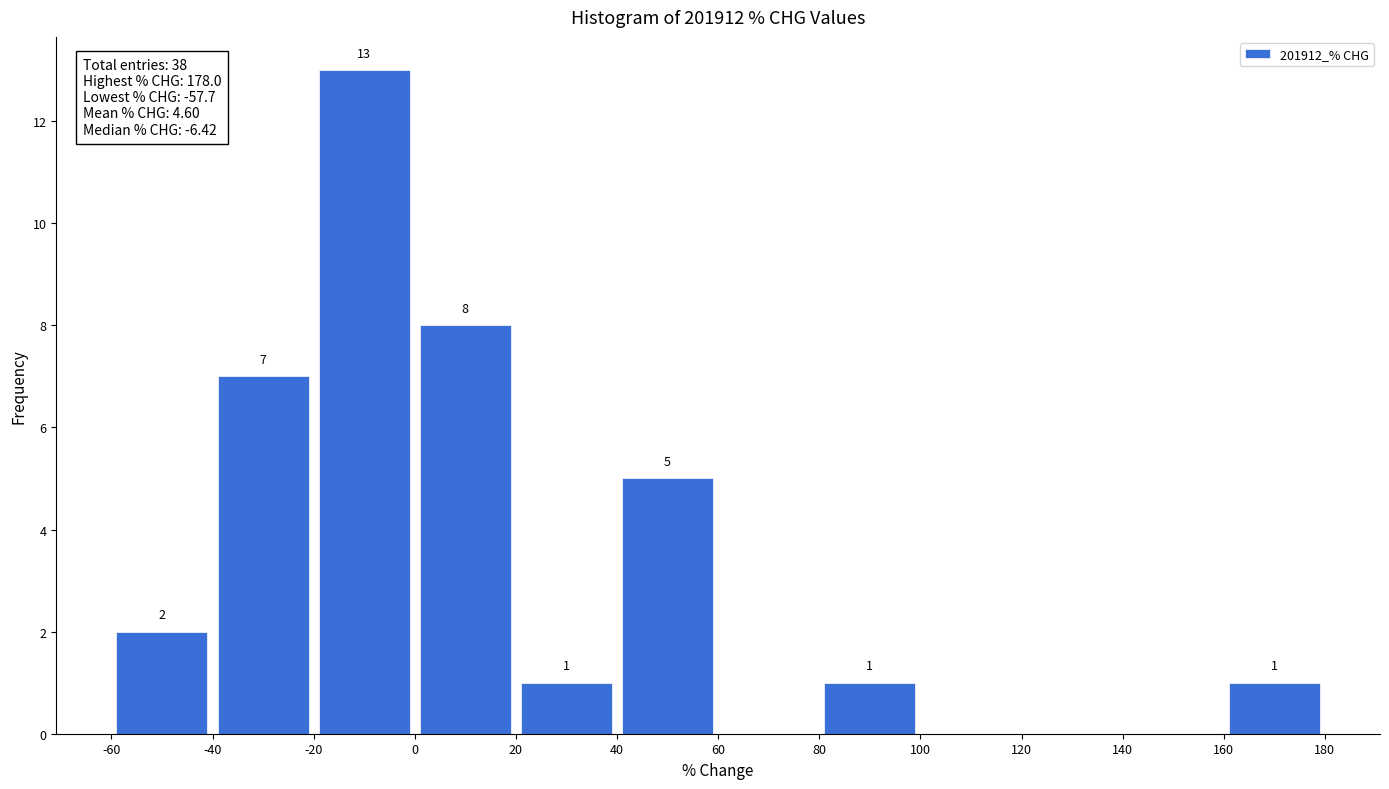

Over which range of the x-axis is the bar tallest?

-20 to 0